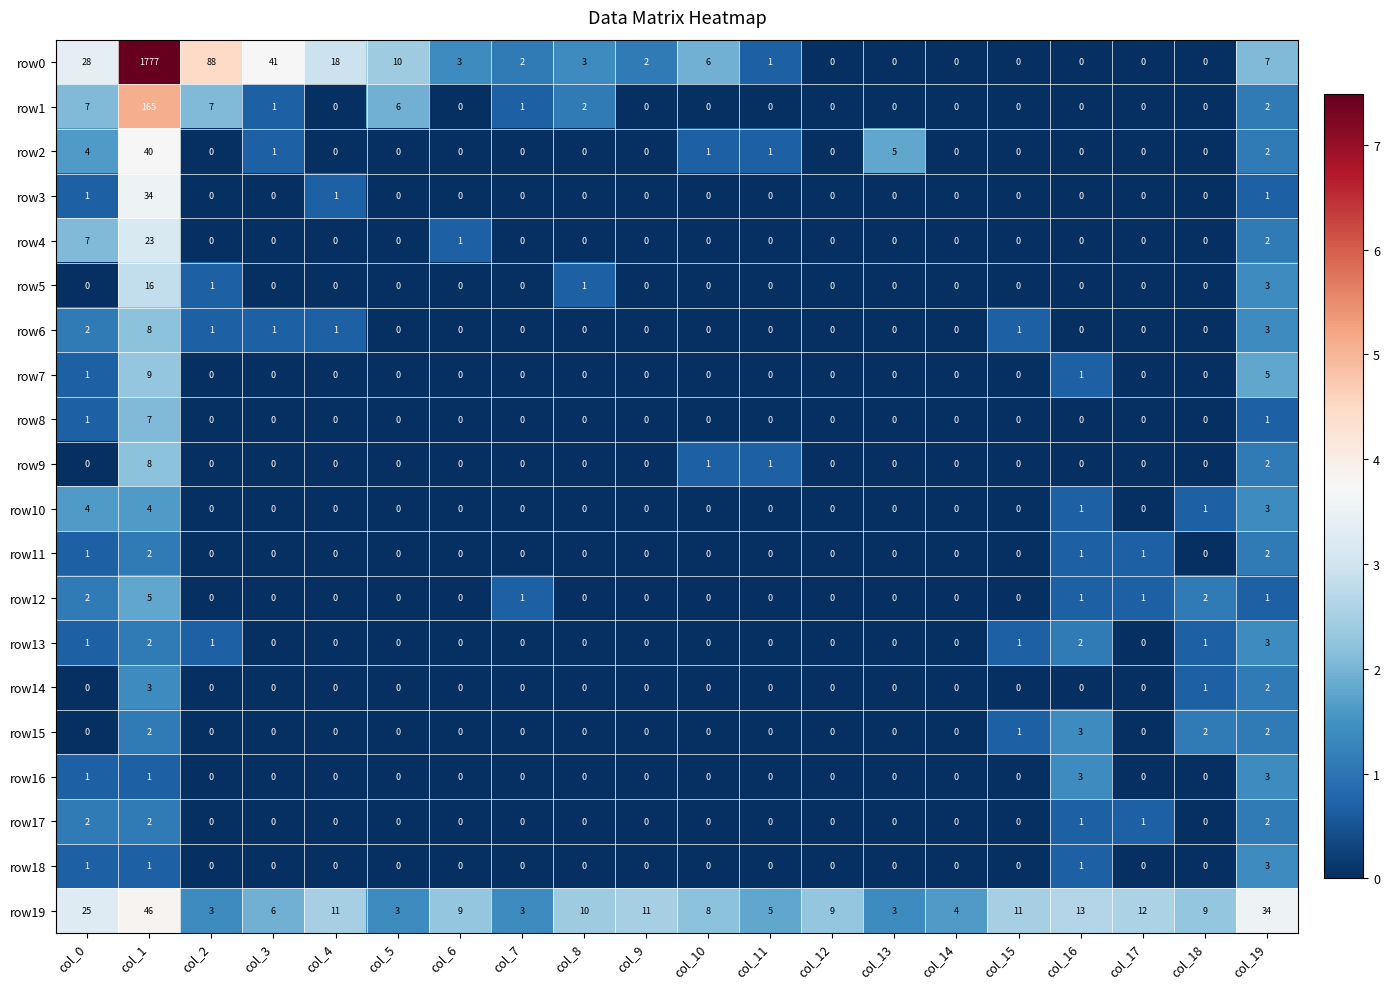

Which series has the widest spread of values?

row0